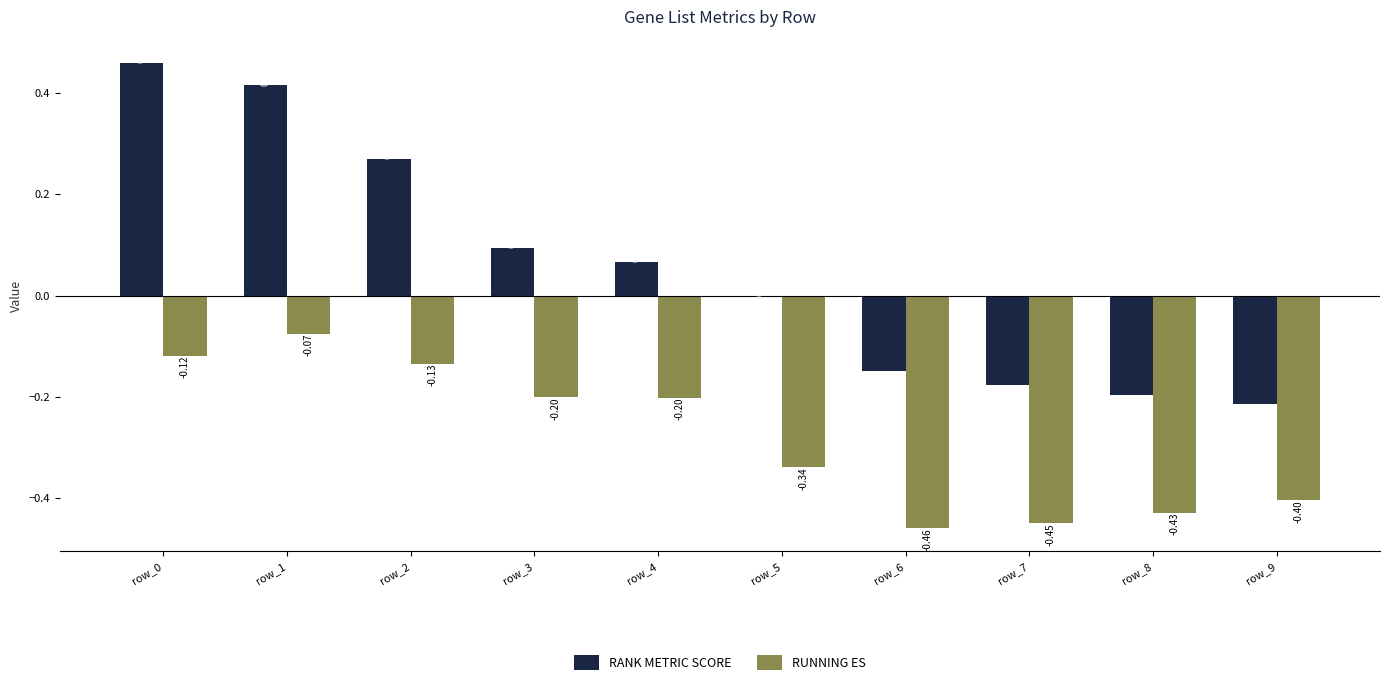

What is the spread (max minus min) of values at row_0?

0.6